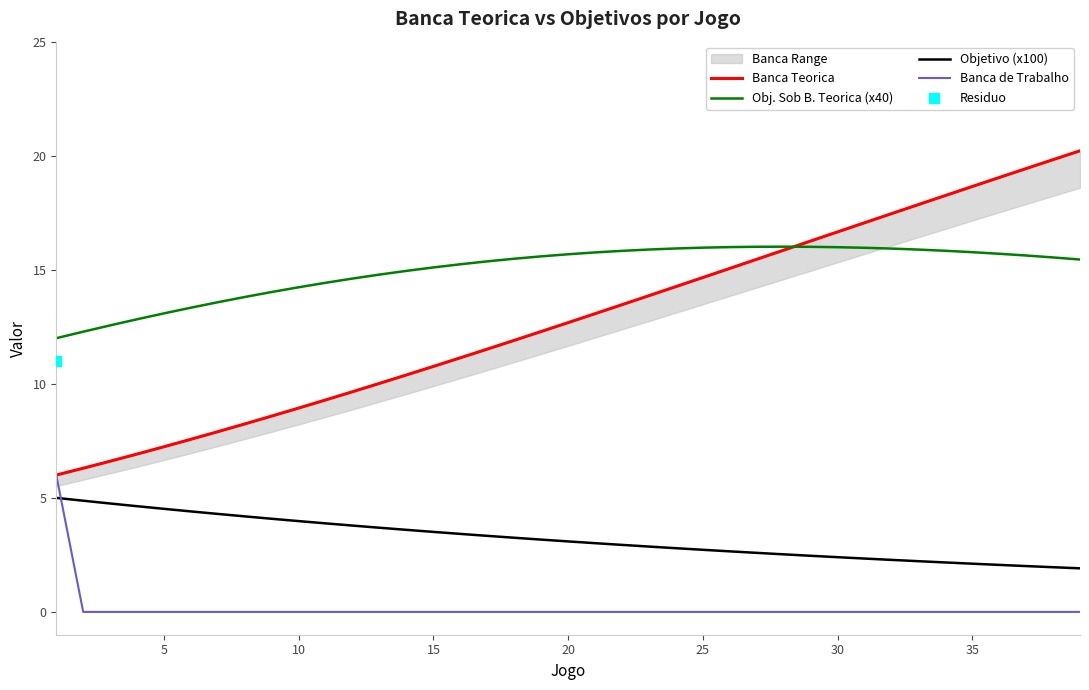

Which series reaches the minimum Y coordinate?

Banca de Trabalho